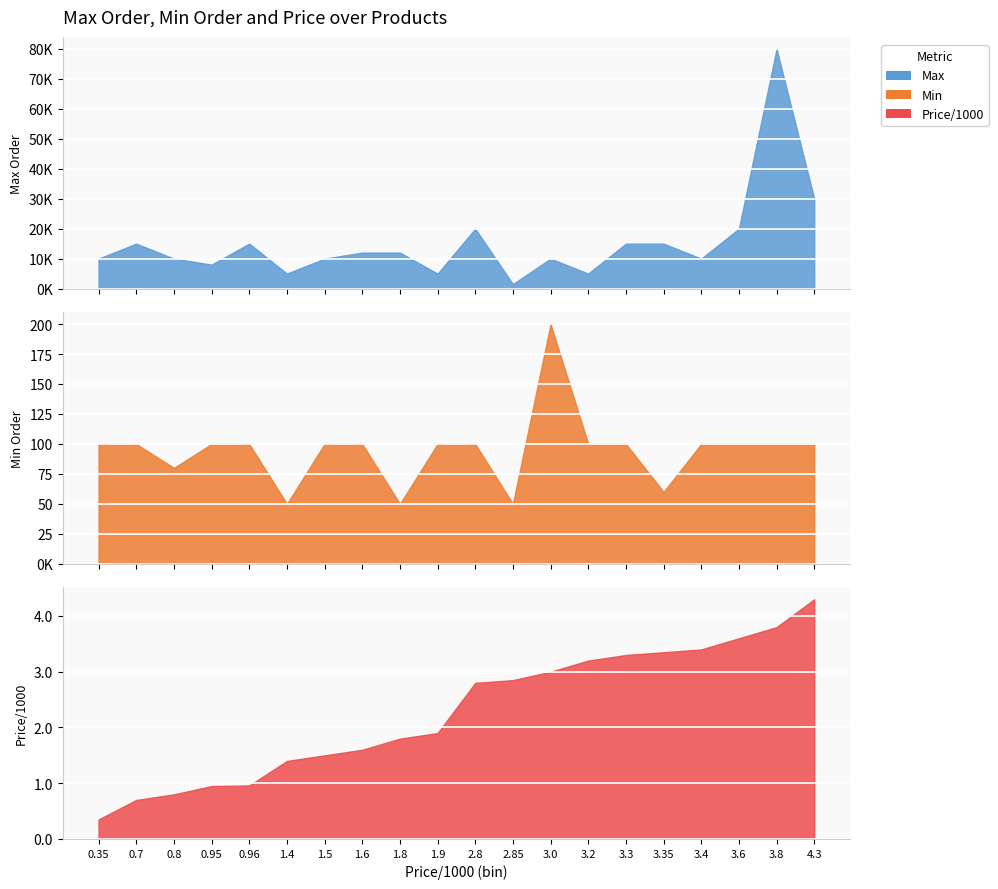

Where does the Max series first go above 12000?

0.7